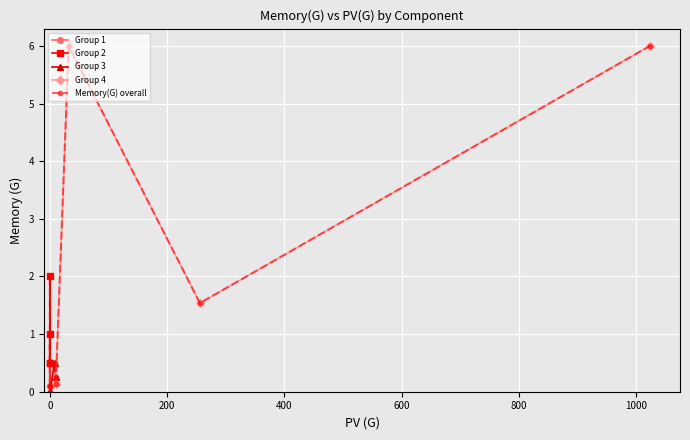

What is the maximum value shown in the chart?

6.0